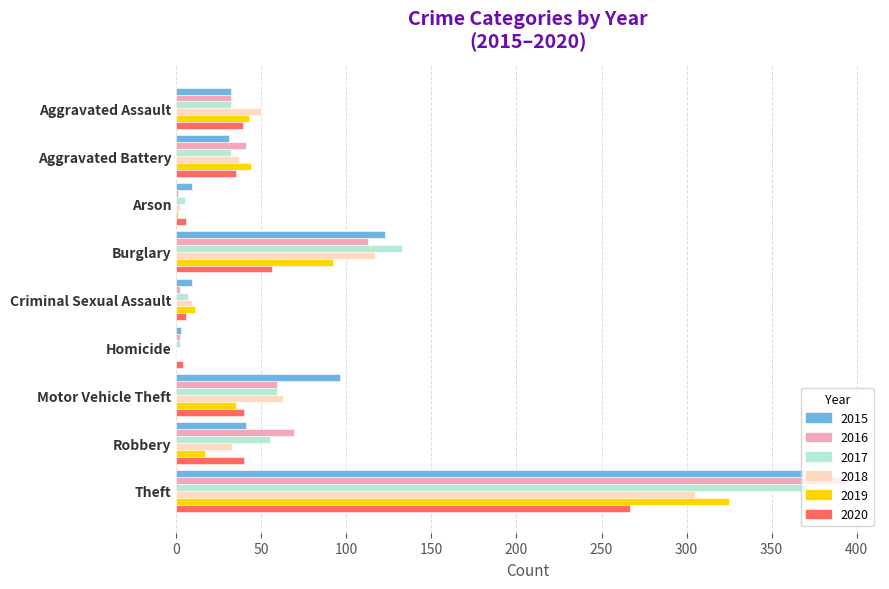

At which category does the chart reach its peak across all series?

Theft